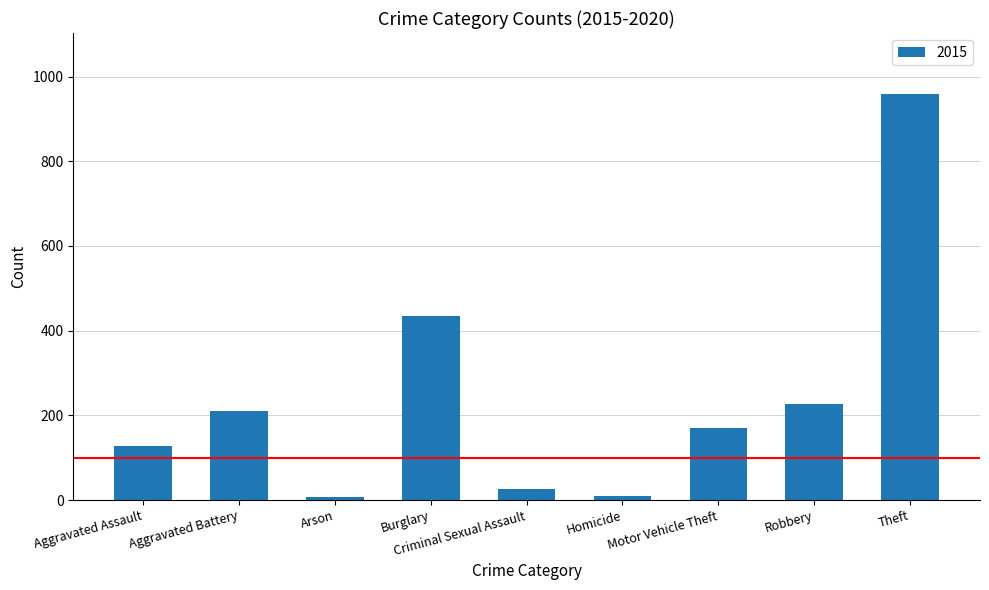

Is it true that the value at Burglary is 435?

True